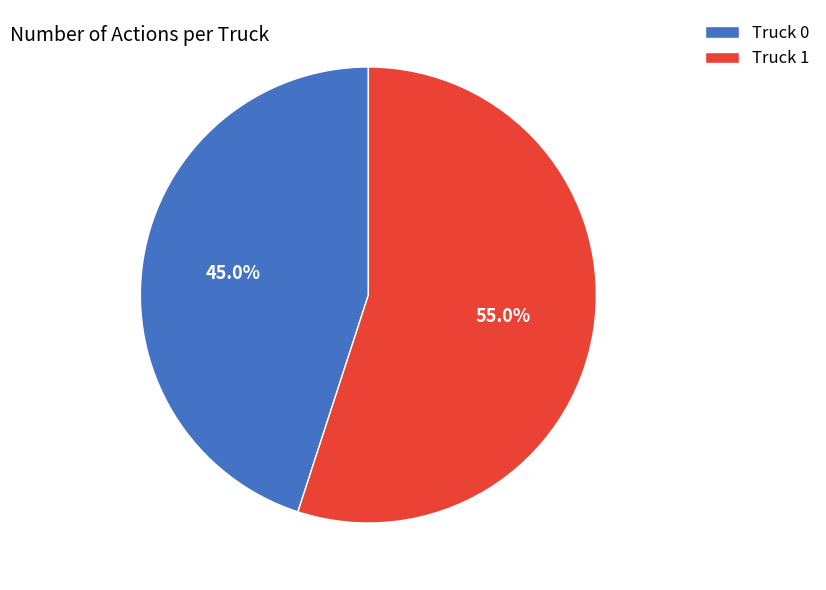

Approximately how many times larger is the value at Truck 1 compared to Truck 0?

1.2